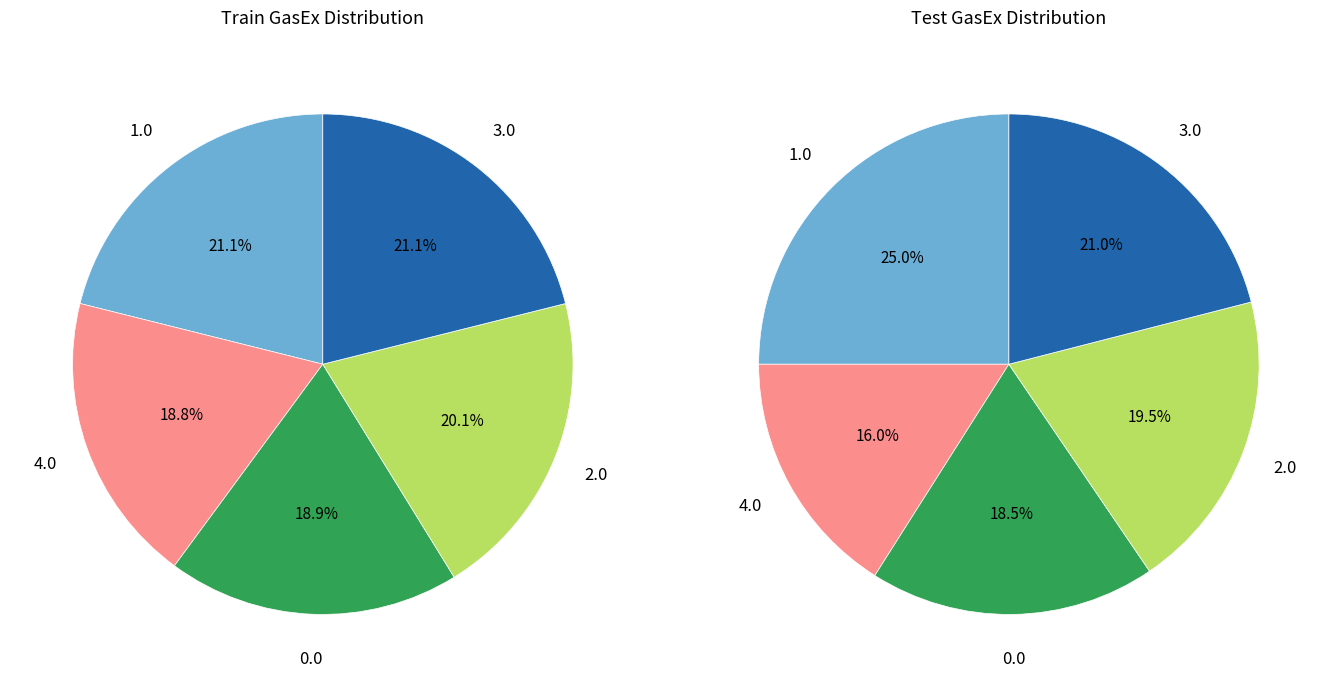

Is it true that 1.0 is 30% of the pie?

False